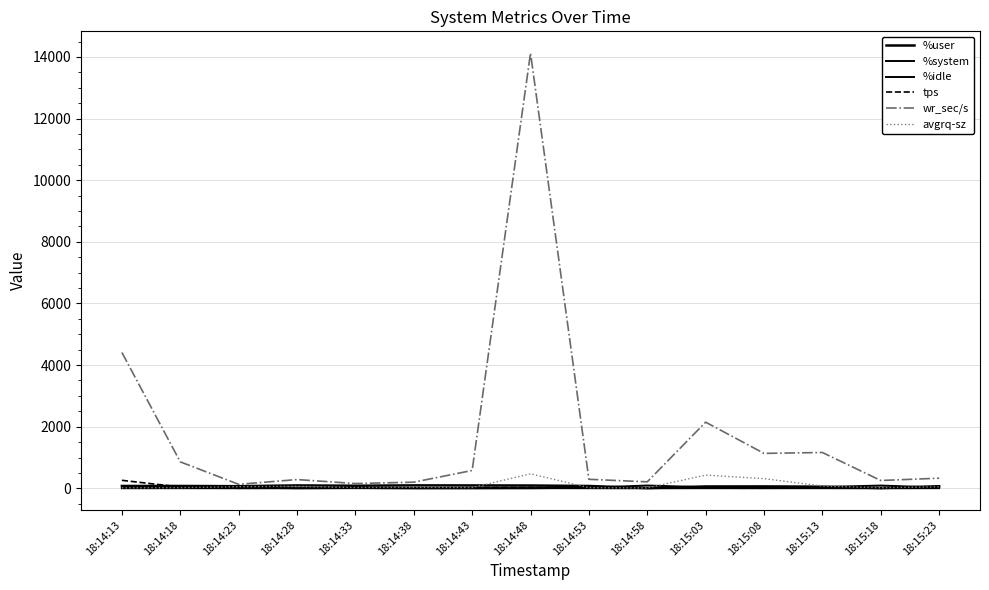

At which category does %system reach its first local valley?

18:14:23